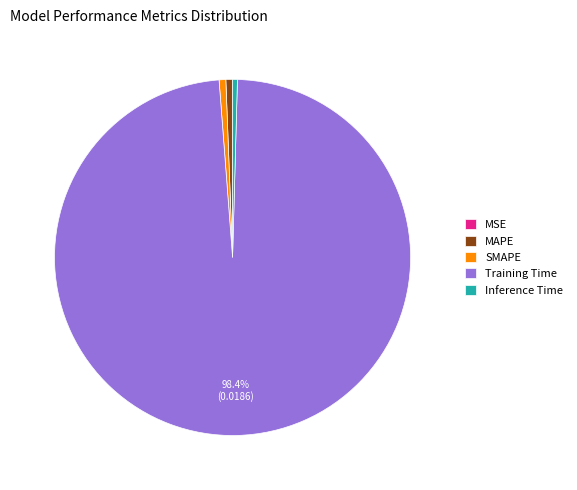

To the nearest percent, what portion does MAPE represent?

1%